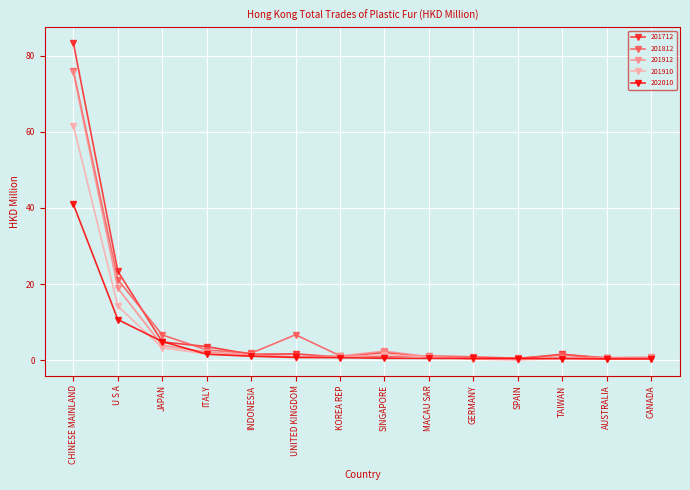

What is the total value across all series at CHINESE MAINLAND?

337.4